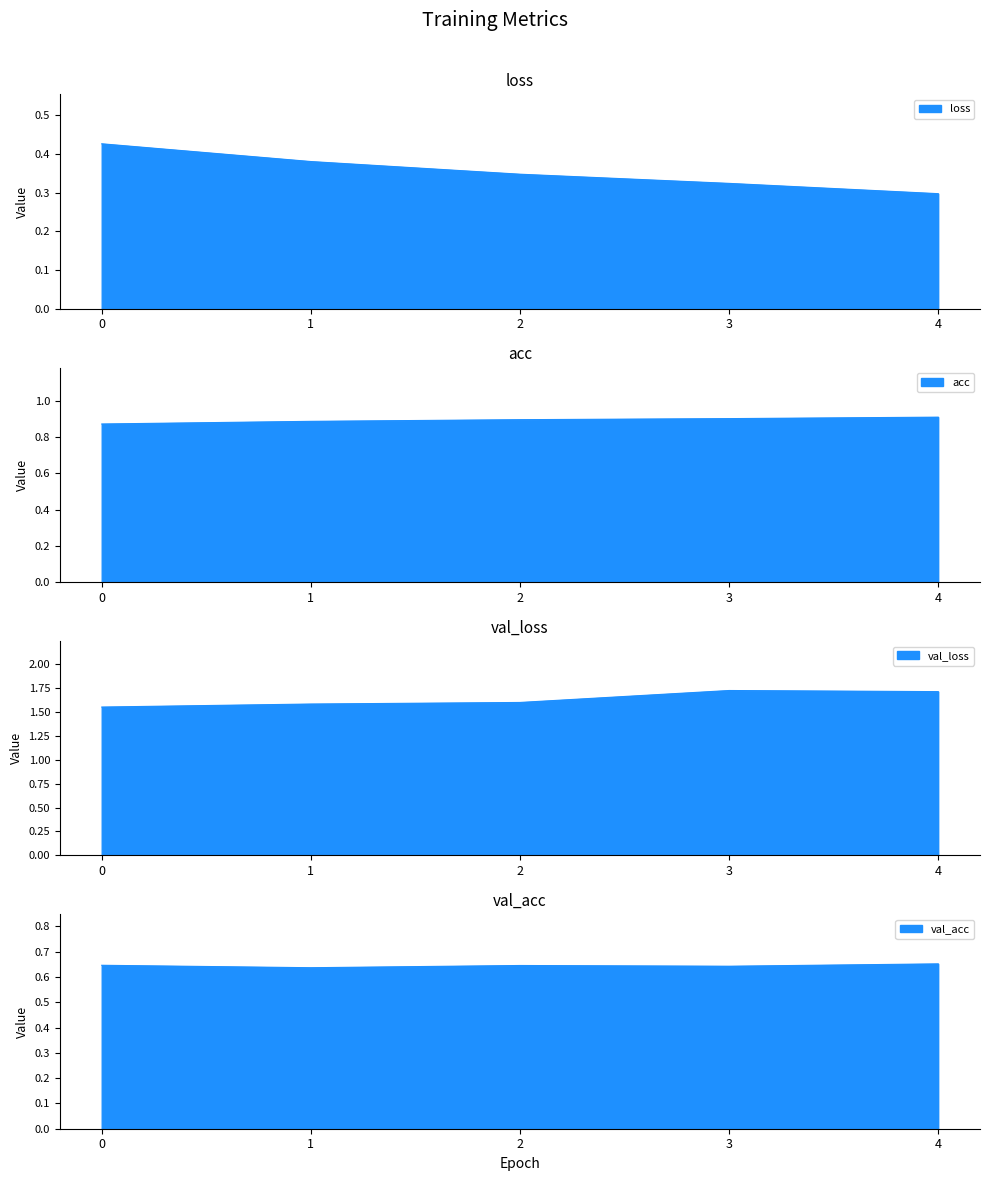

What is the value of the val_loss point at the 2nd from the left?

1.6